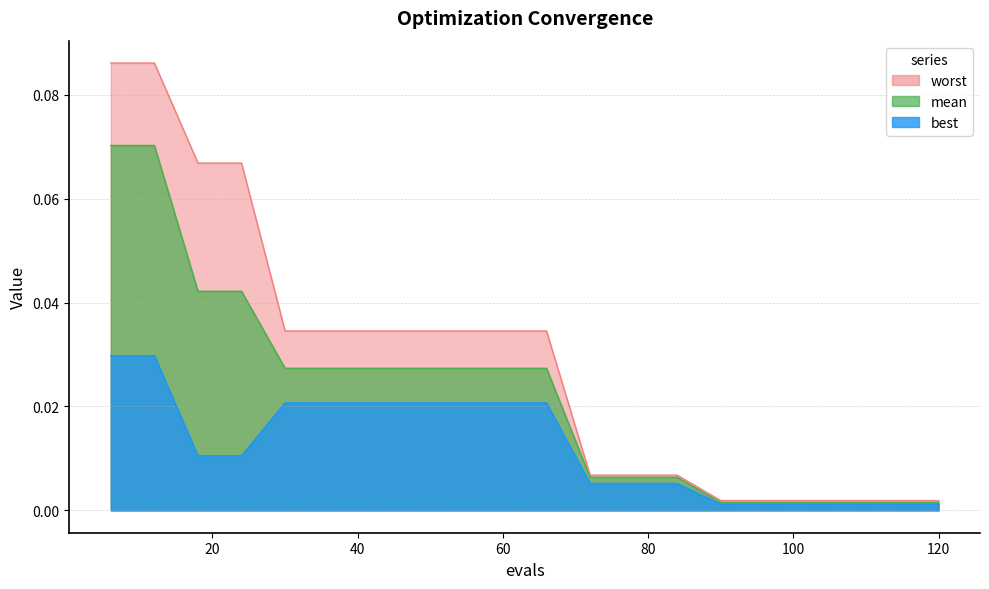

Where is mean nearest to the value 0?

90